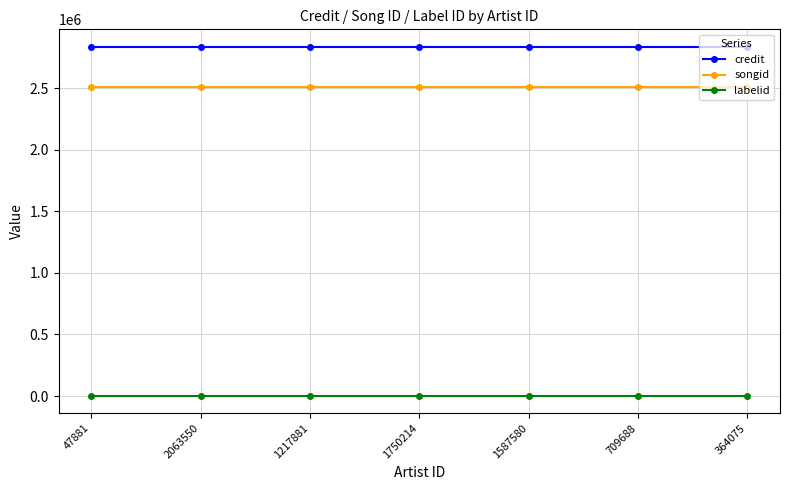

What is the average value of the songid series?

2508833